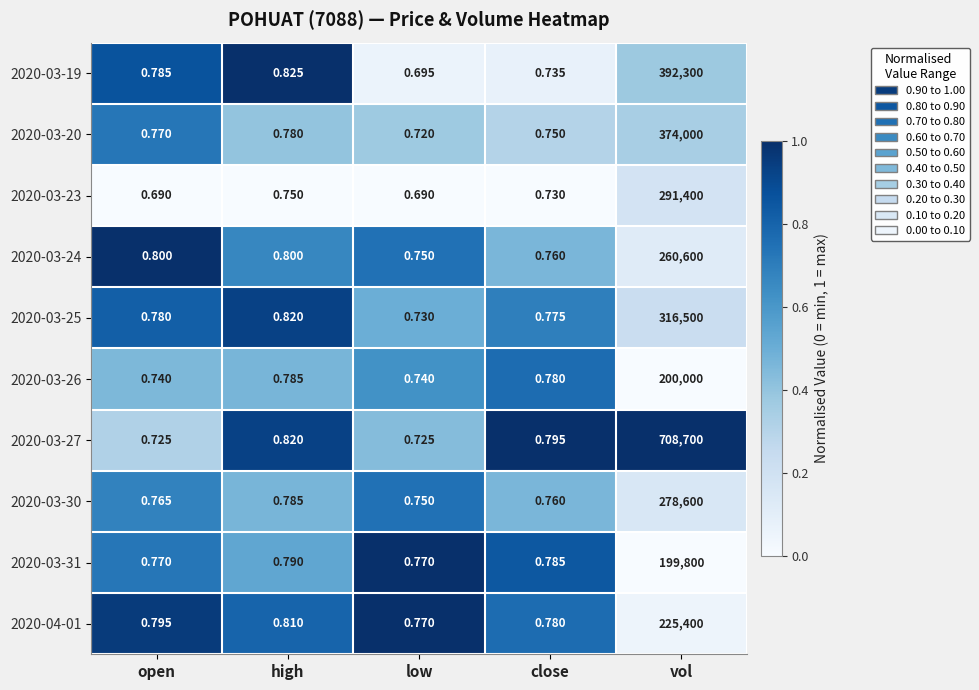

List the labels in order of 2020-03-19 value, smallest first.

low, close, open, high, vol